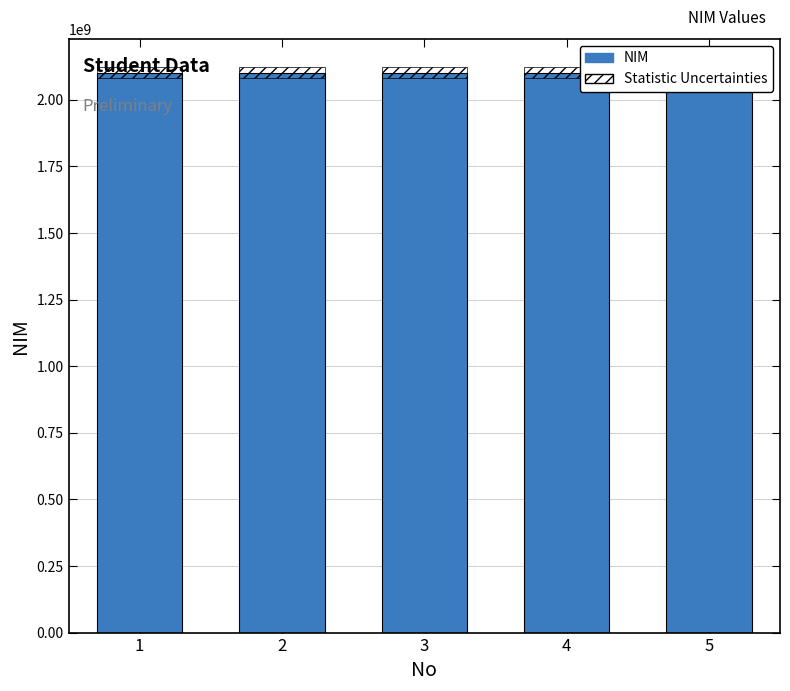

The NIM series shows 2101657524.0 at 5. True or false?

True